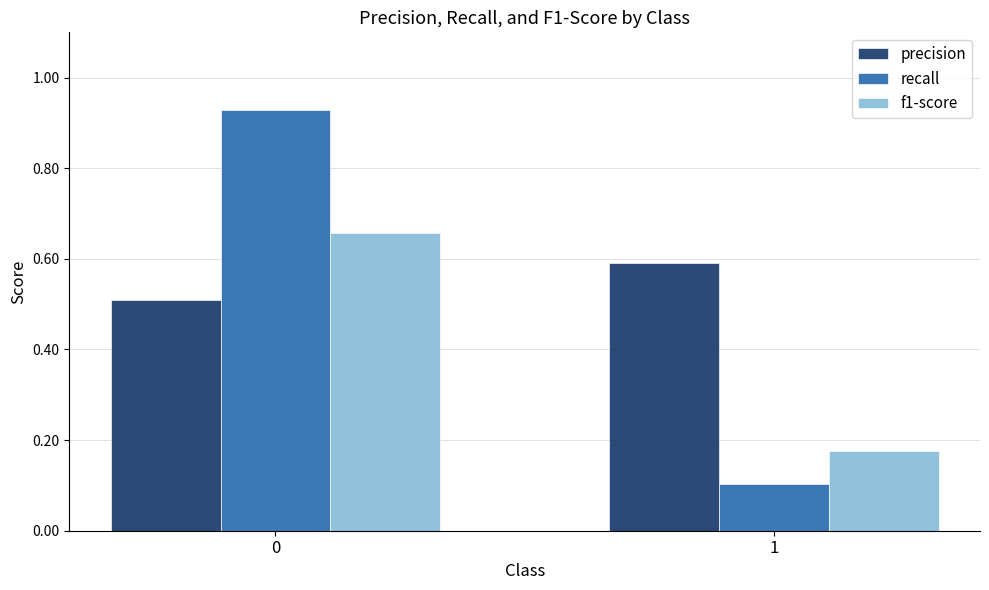

How many groups of bars are there?

2